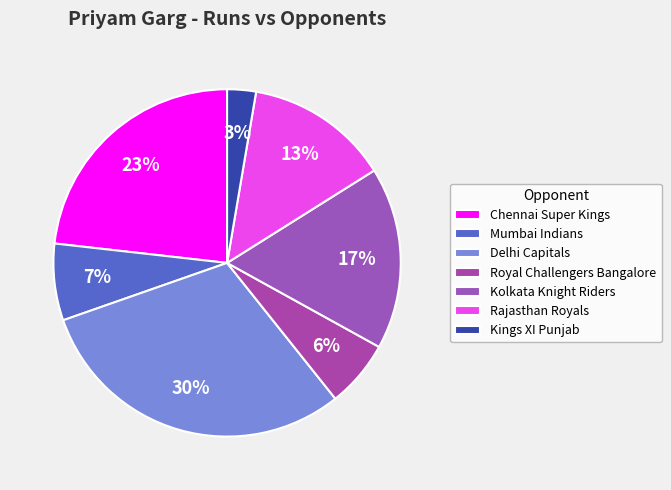

Is the sum of Chennai Super Kings and Rajasthan Royals greater than half?

No